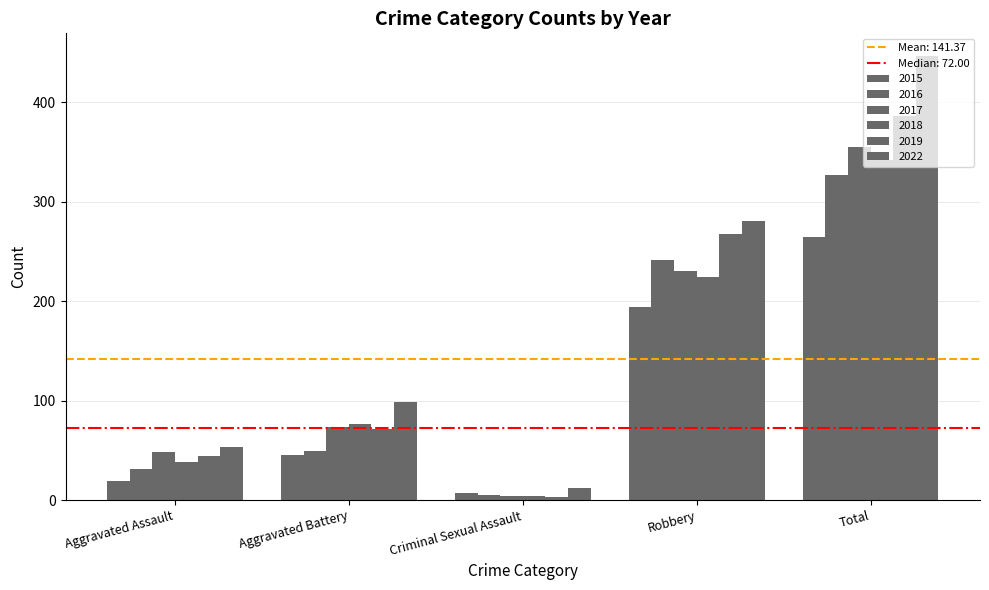

How many bars are there in each group?

6